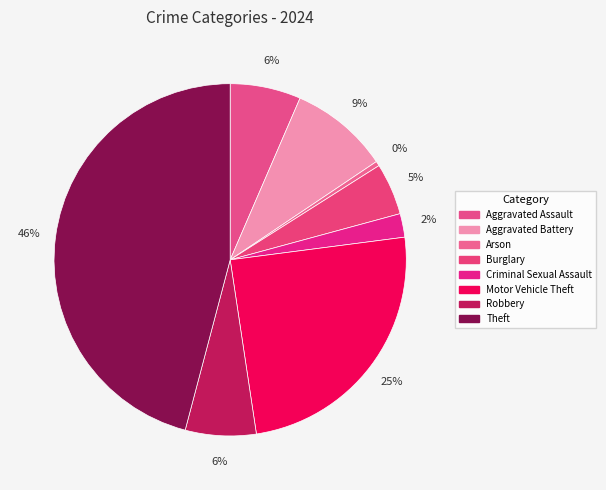

How many segments does this pie chart have?

8